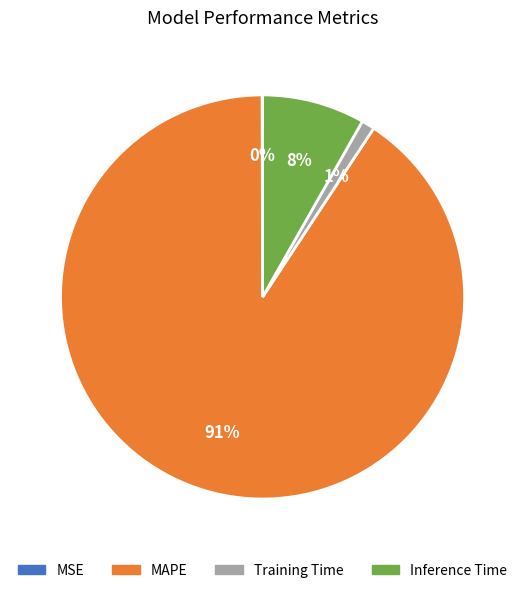

True or false: Training Time accounts for 7% of the total.

False